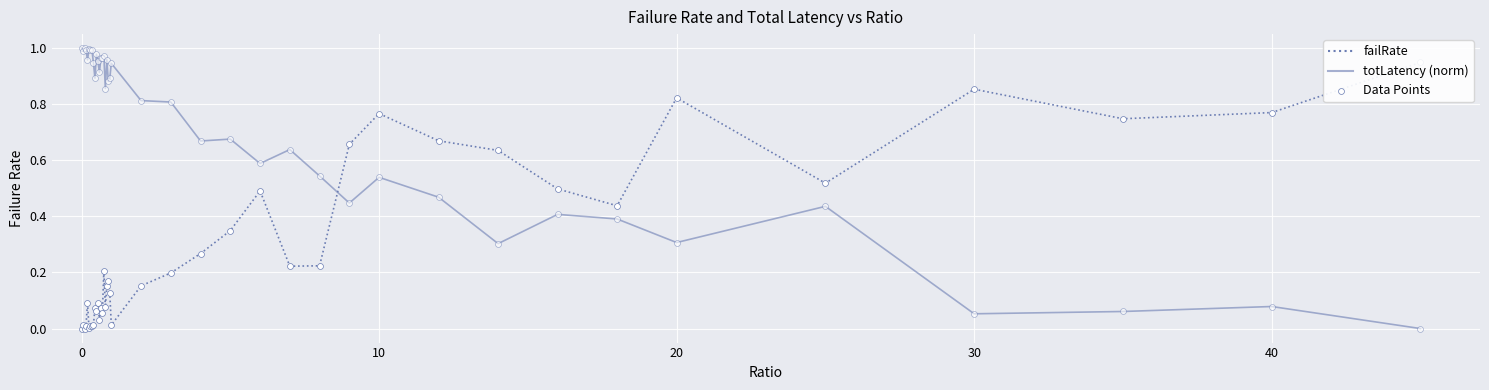

At which category is the sum across all series the highest?

10